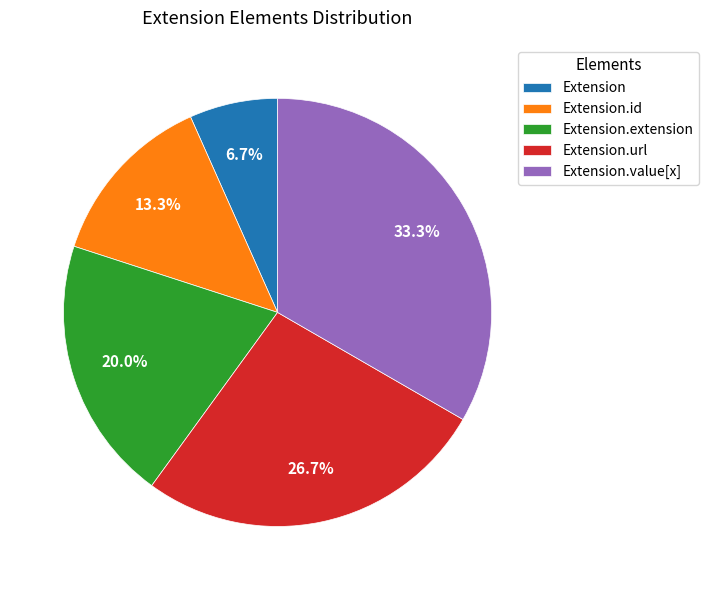

How many slices are in this pie chart?

5